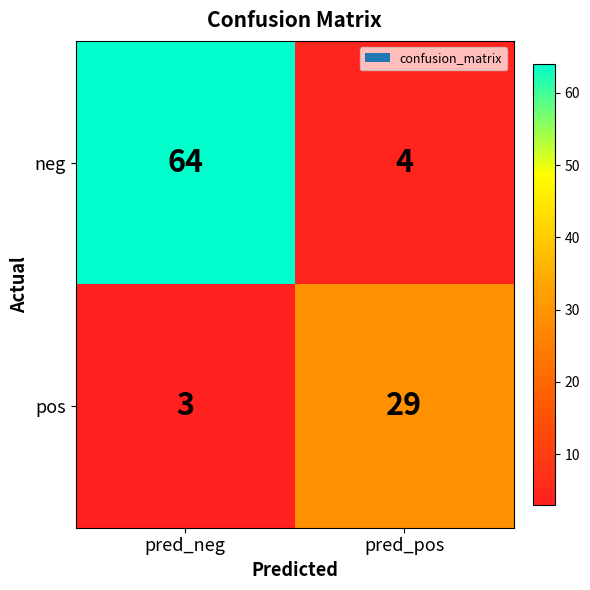

What is the difference between the maximum and minimum values in the neg series?

60